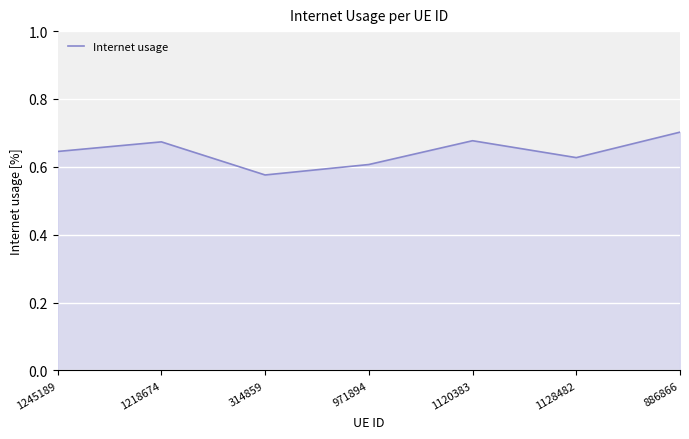

The value at 886866 is 1.1. True or false?

False